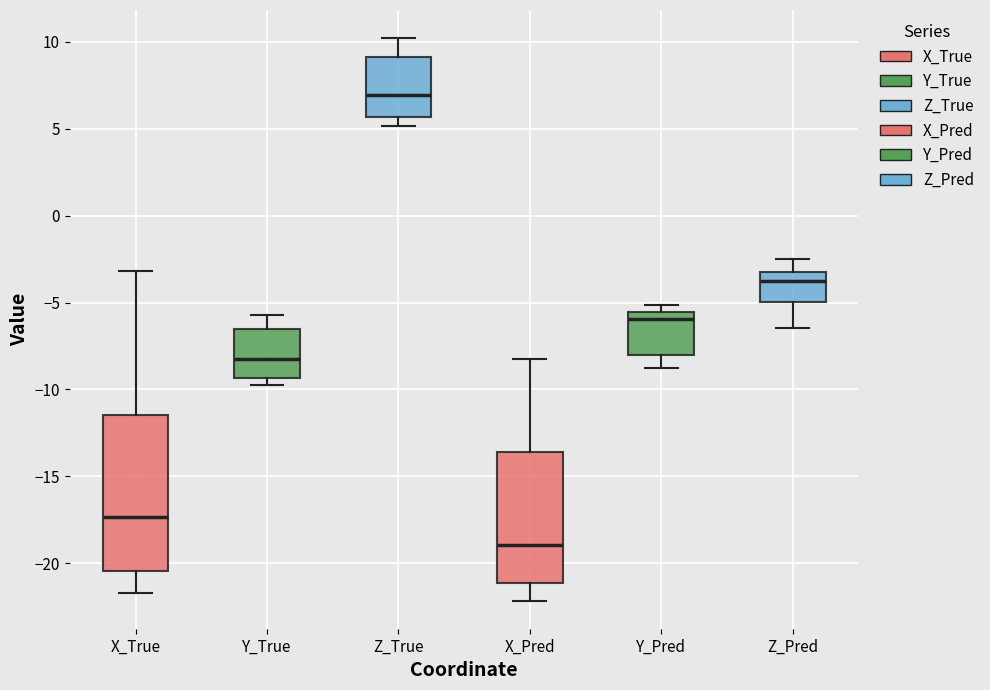

Which box is the tallest, from its lower edge to its upper edge?

X_True